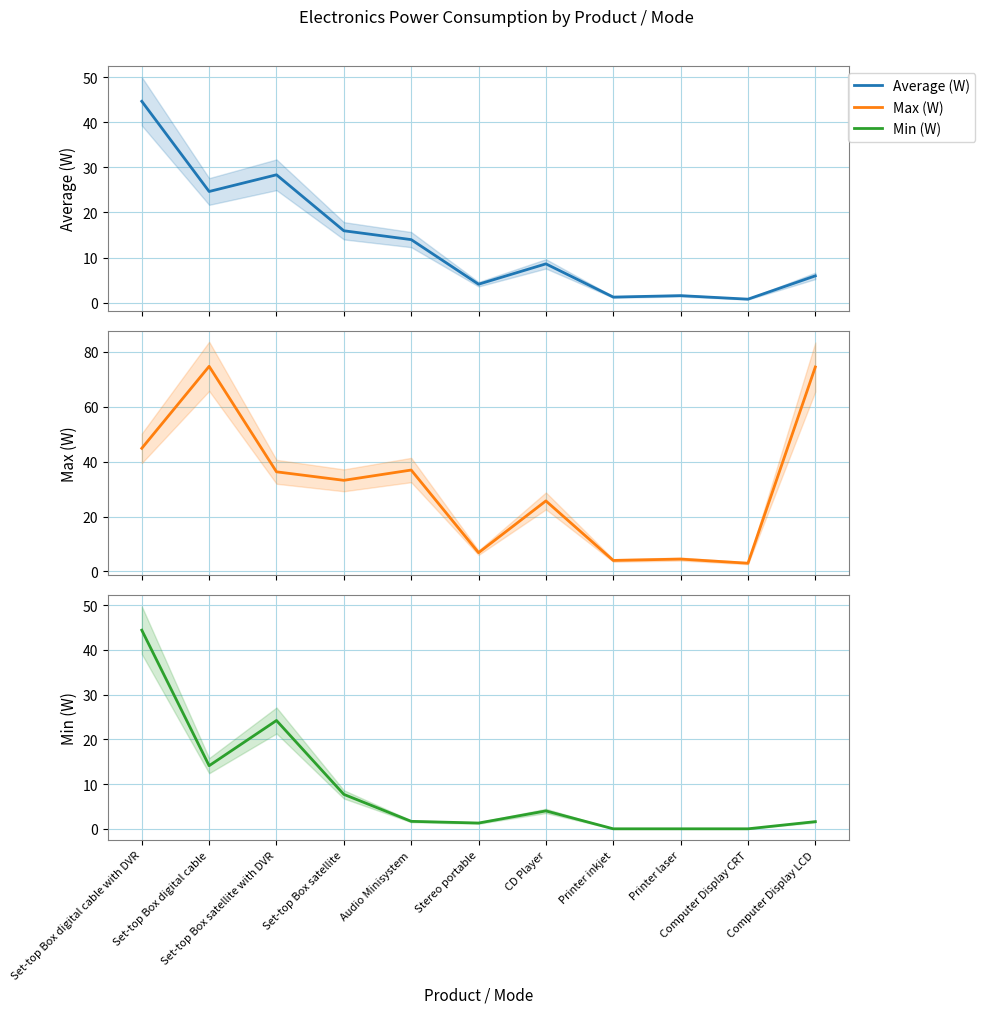

True or false: Min (W) has a value of 0.0 at Printer laser.

True